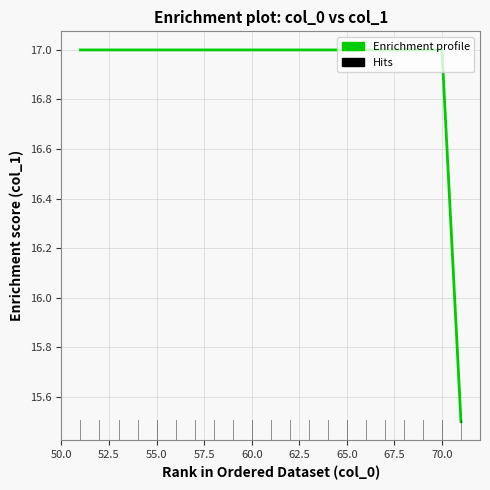

What is the greatest value displayed?

17.0